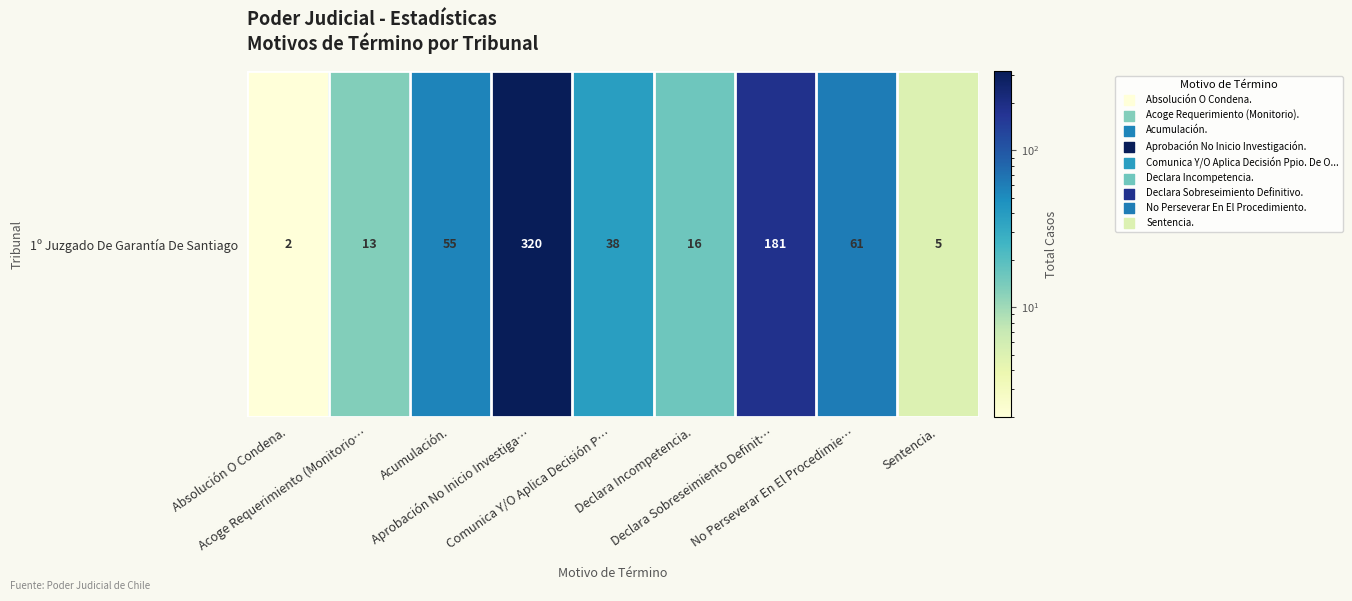

Reading right to left, what are all the values shown in this chart?

Sentencia.=5	No Perseverar En El Procedimie…=61	Declara Sobreseimiento Definit…=181	Declara Incompetencia.=16	Comunica Y/O Aplica Decisión P…=38	Aprobación No Inicio Investiga…=320	Acumulación.=55	Acoge Requerimiento (Monitorio…=13	Absolución O Condena.=2